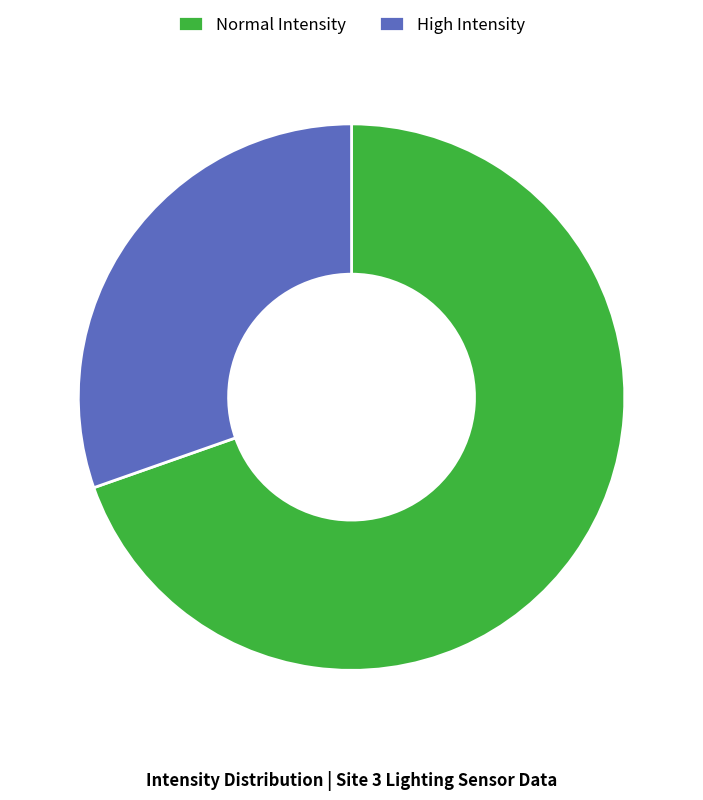

Is High Intensity the majority of the pie?

No